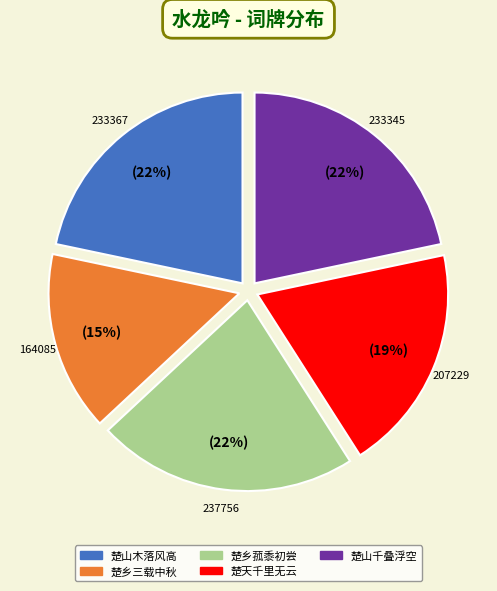

Is there a majority slice in this chart?

No